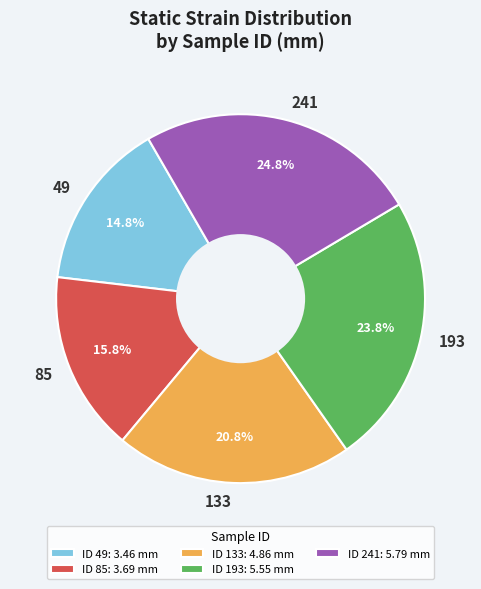

What percentage do 133 and 241 together represent?

45.6%